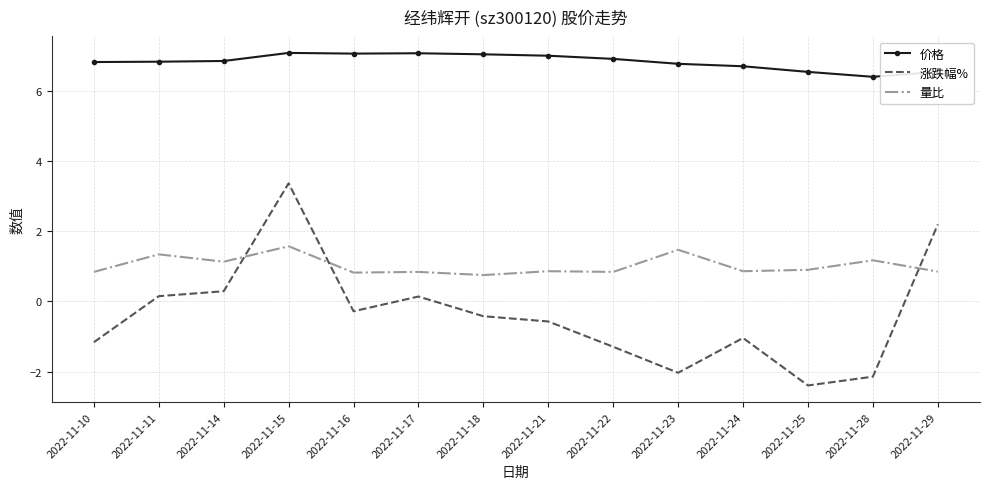

The value of 价格 at 2022-11-24 is 6.7. True or false?

True